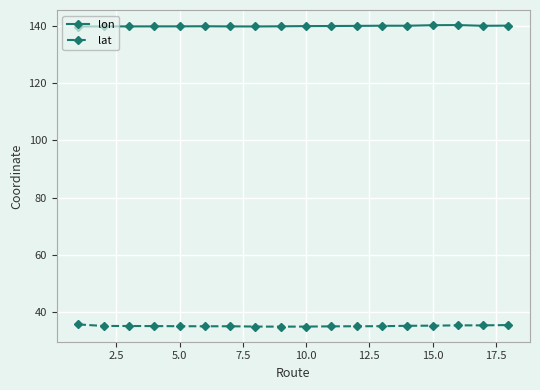

What is the minimum value shown in the chart?

34.9